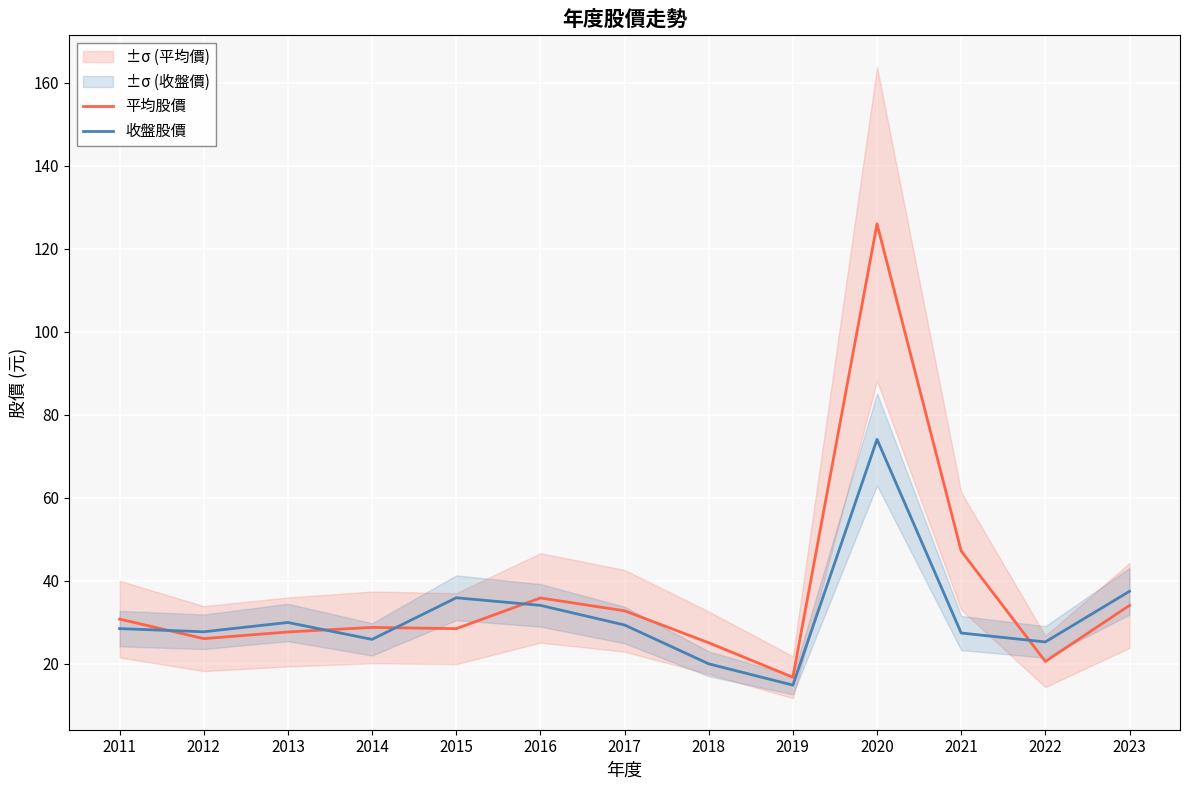

What is the difference between the maximum and minimum values in the 收盤股價 series?

59.2